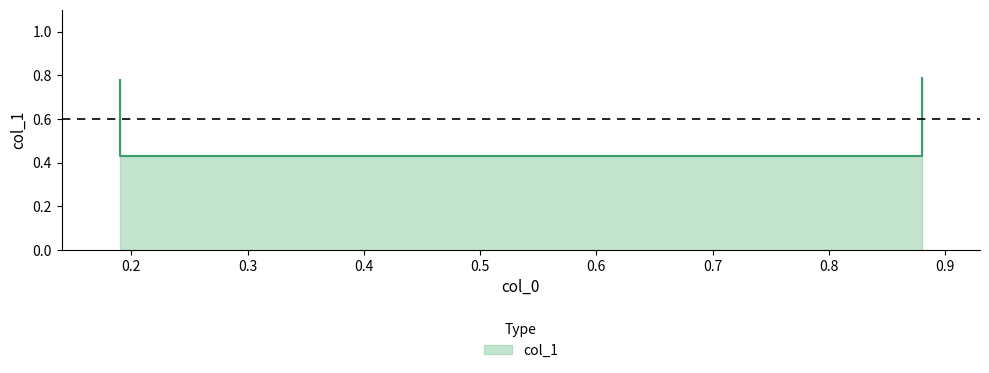

Reading right to left, list all the values displayed in this chart.

0.8	0.4	0.4	0.8